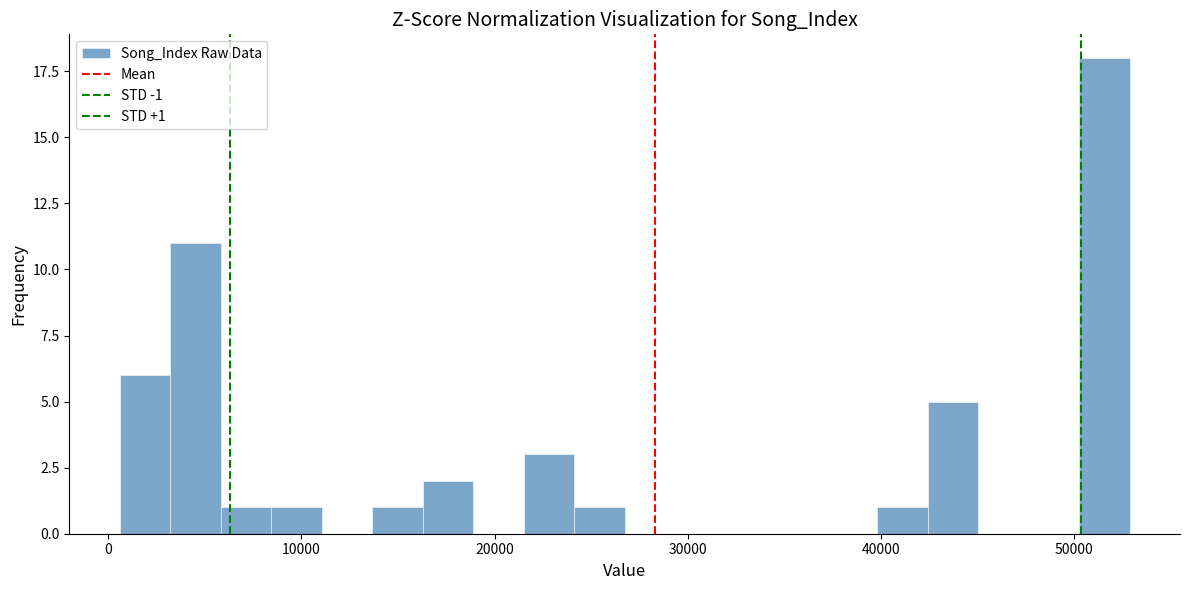

Around what value on the x-axis is the tallest bar? Give the approximate position of its centre, as read against the axis.

52000